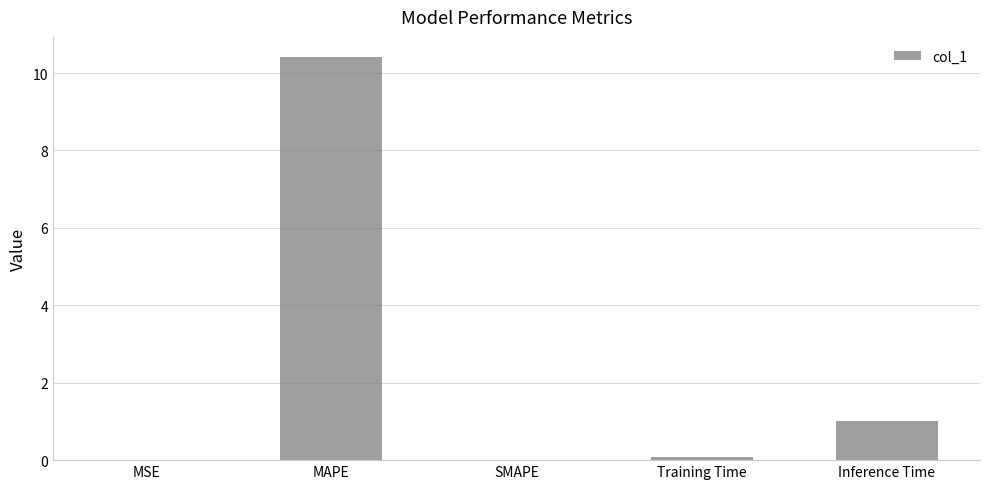

What is the change in value from MAPE to Inference Time?

-9.4